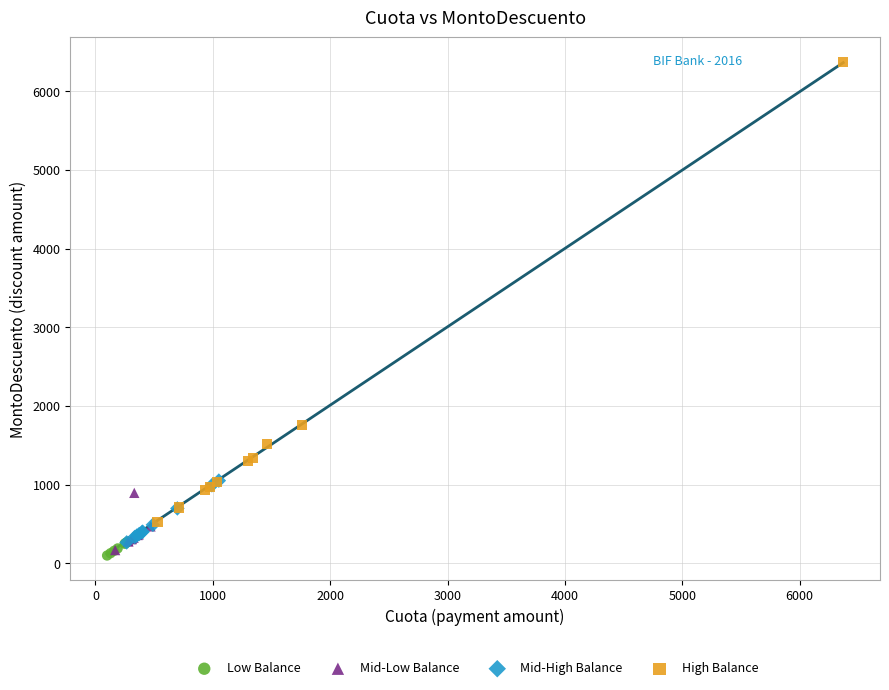

Which series has the largest Y range (max minus min)?

High Balance